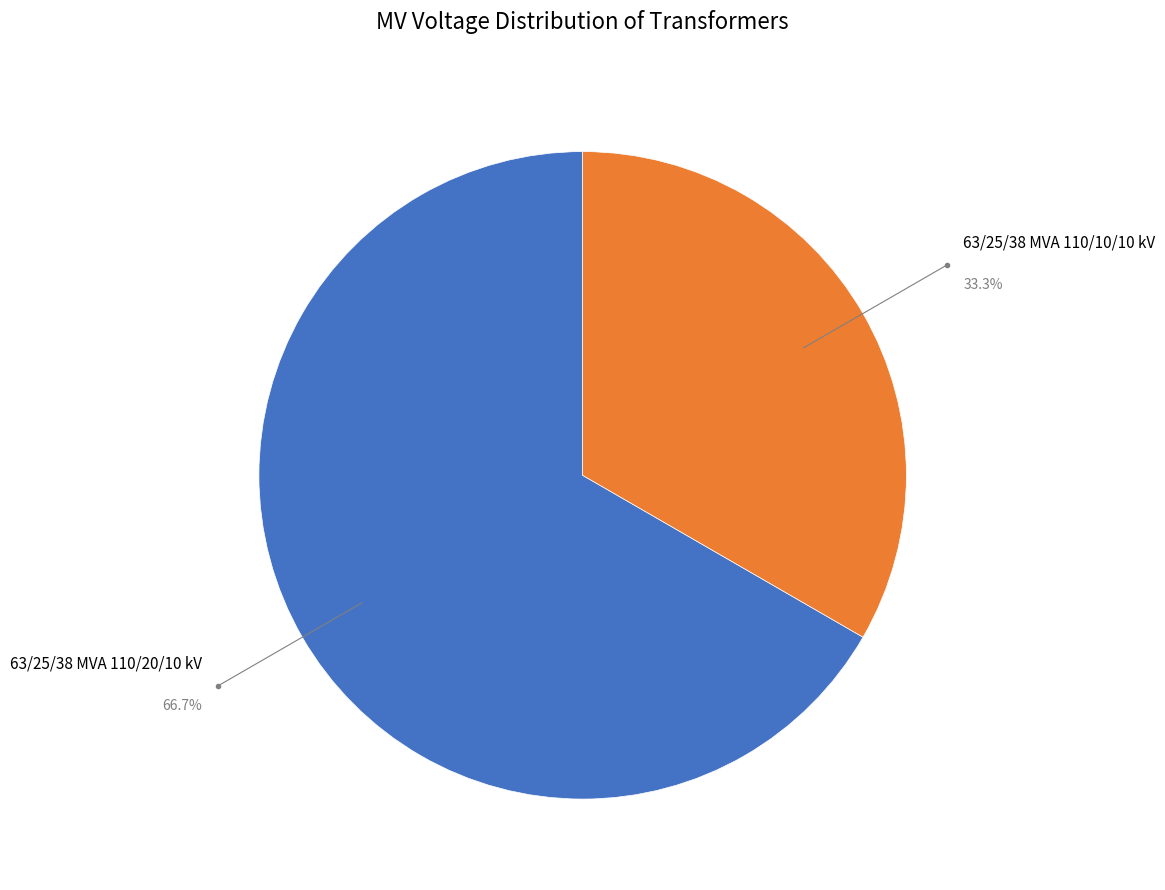

Which slice is the smallest?

63/25/38 MVA 110/10/10 kV